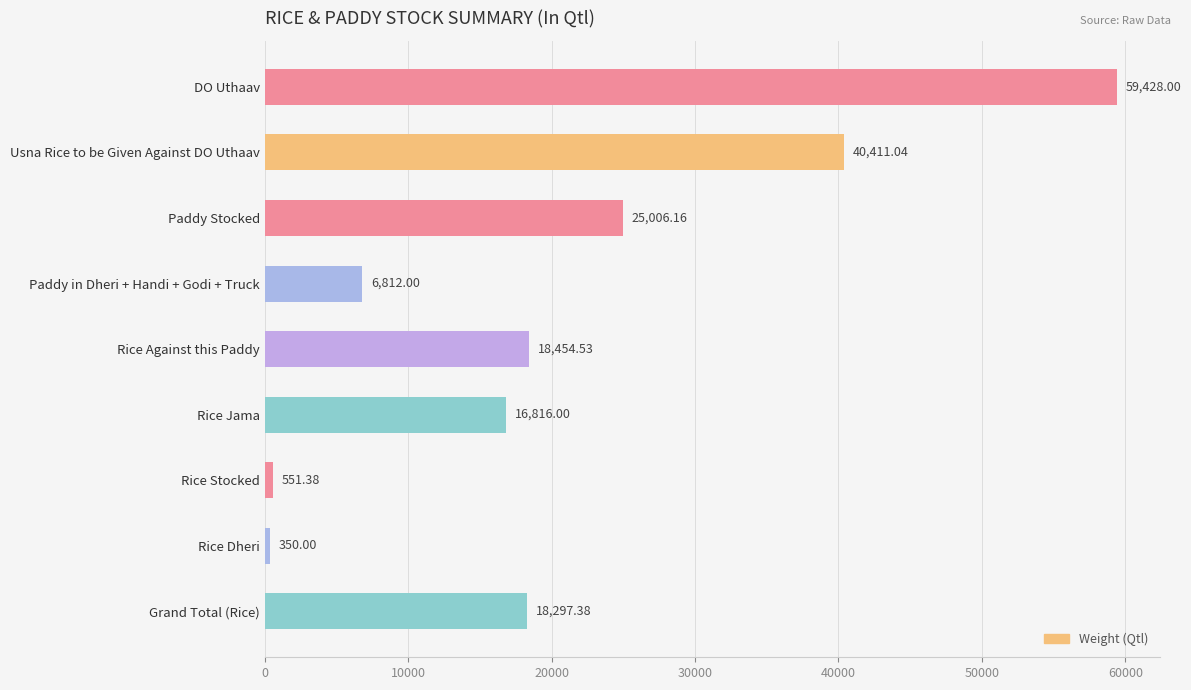

Count the number of values greater than 18297.

5